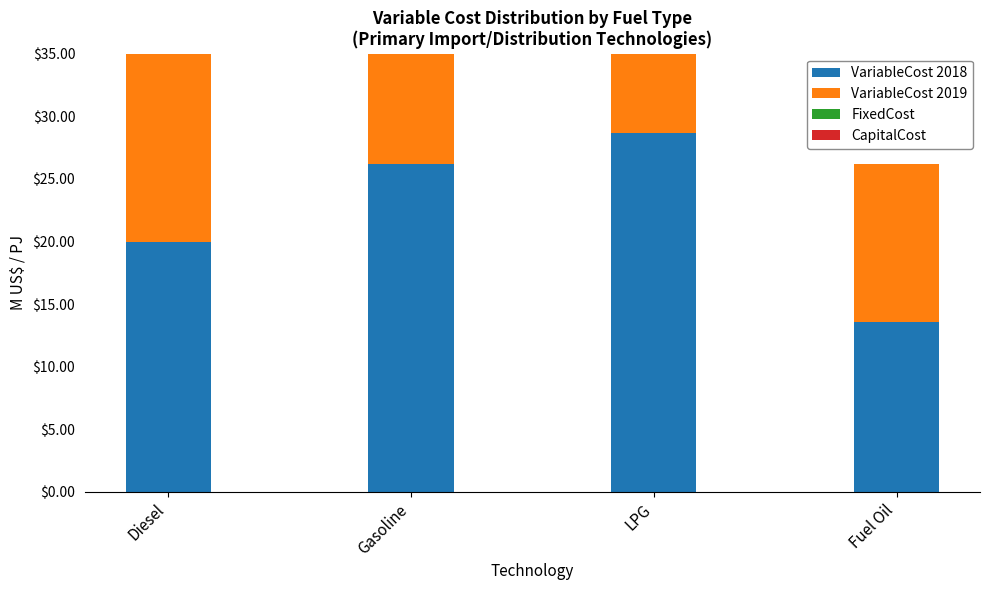

Rank the categories by VariableCost 2019 value from highest to lowest.

LPG, Gasoline, Diesel, Fuel Oil